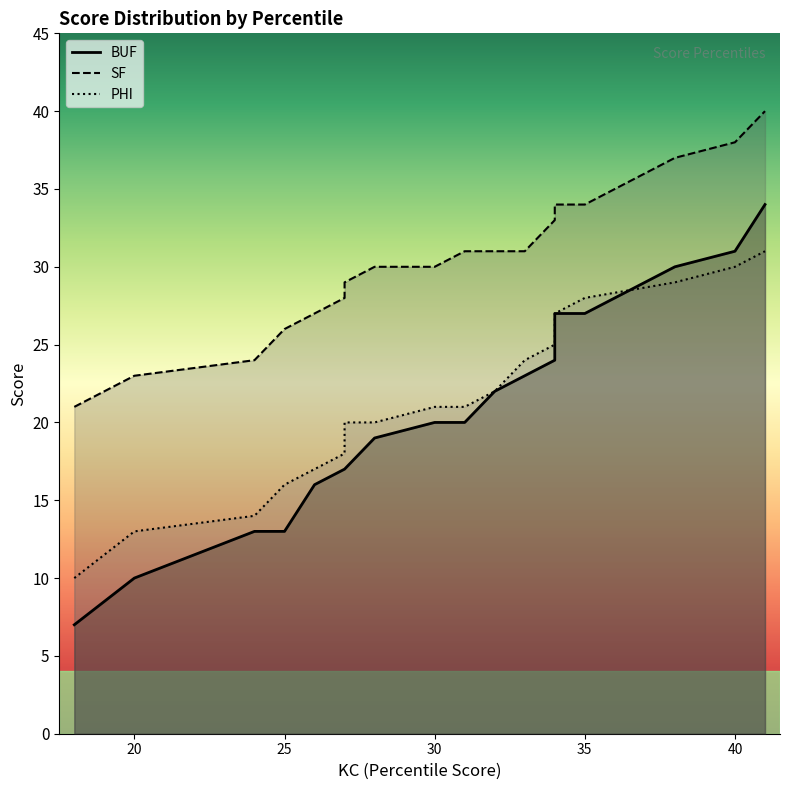

Which label corresponds to the smallest value in the chart?

18